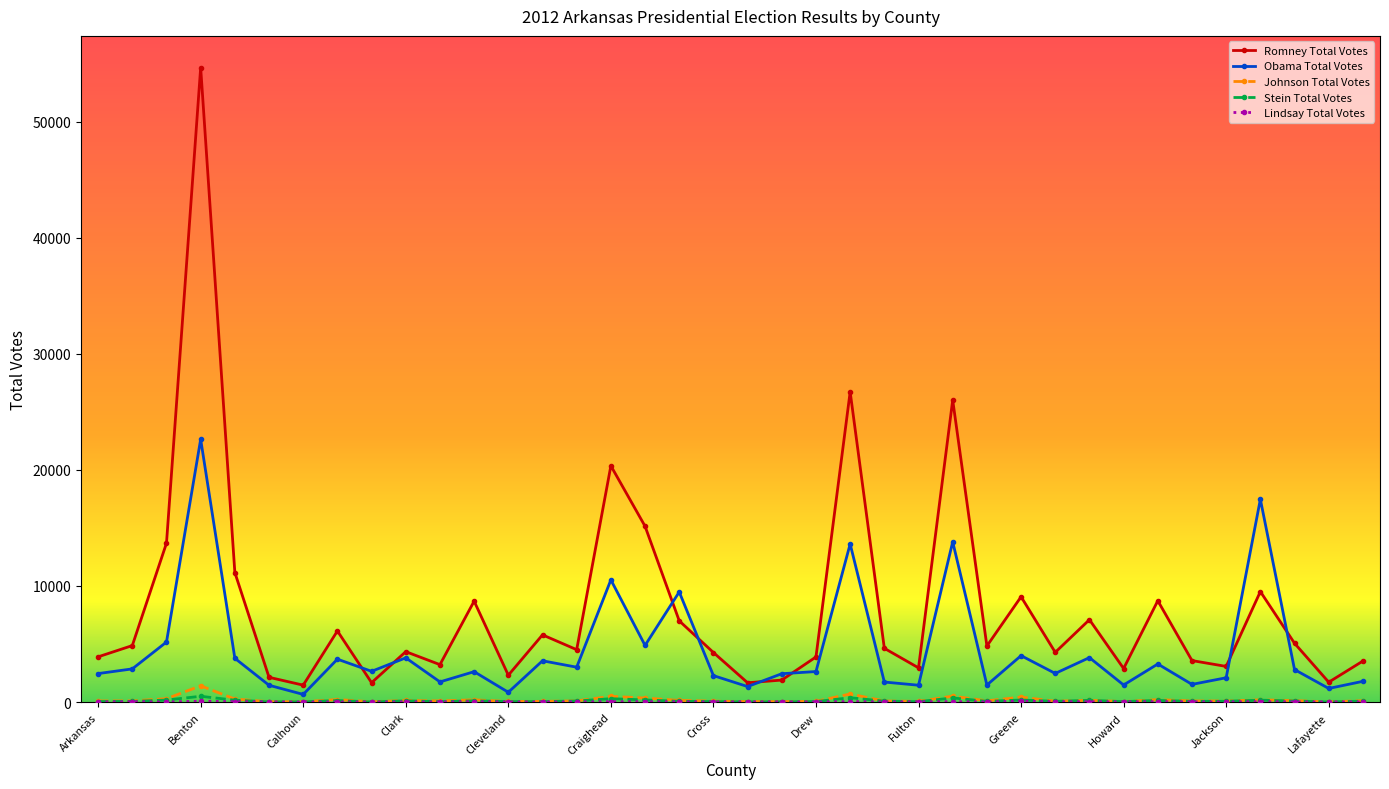

Which series has the largest range (max minus min)?

Romney Total Votes